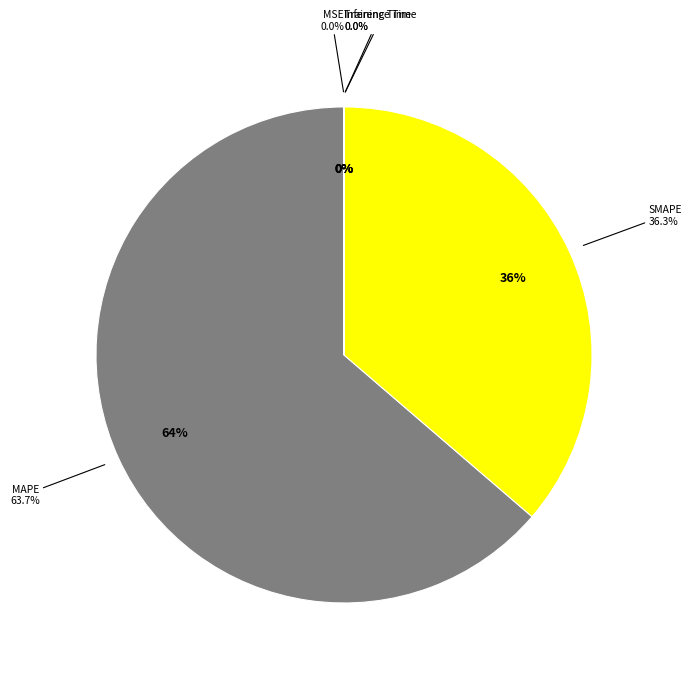

True or false: Inference Time accounts for 1% of the total.

False